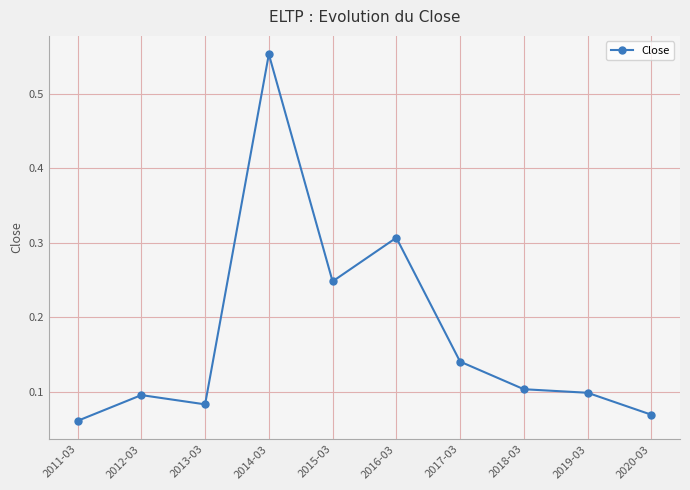

What is the label of the 9th point from the right?

2012-03